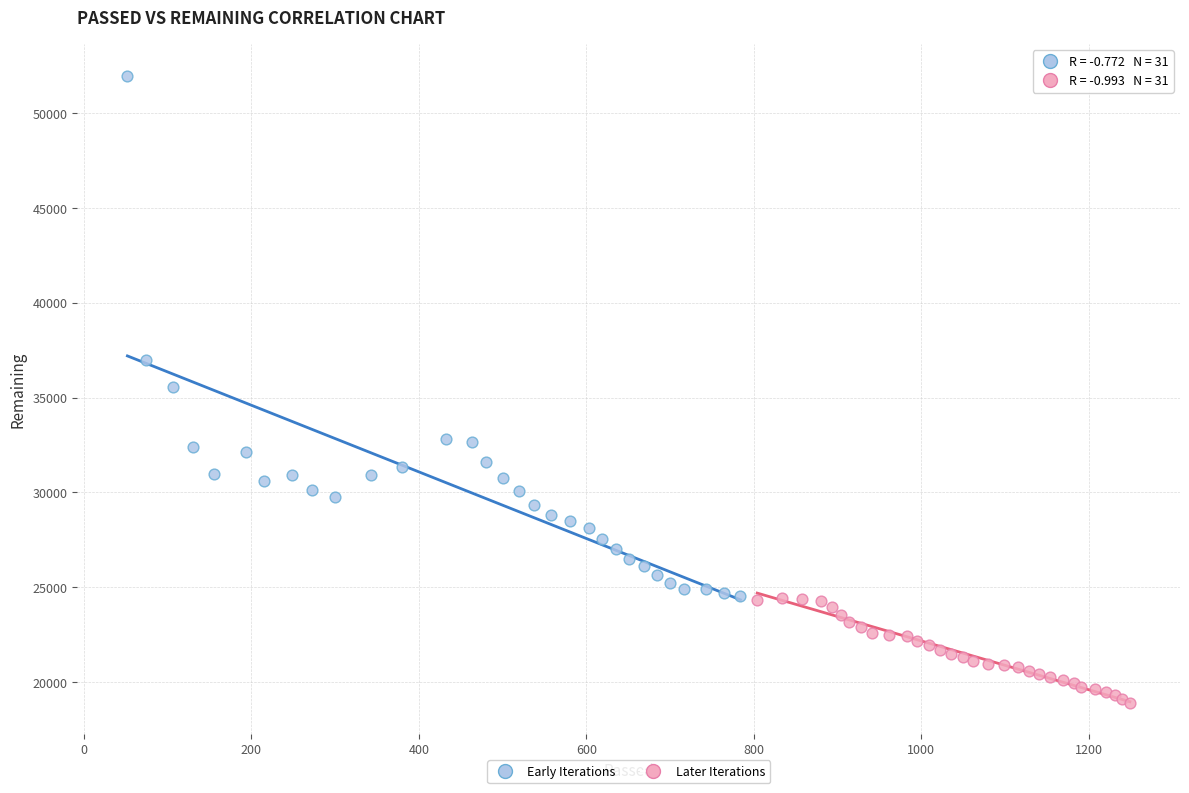

Which series has the largest Y range (max minus min)?

Early Iterations